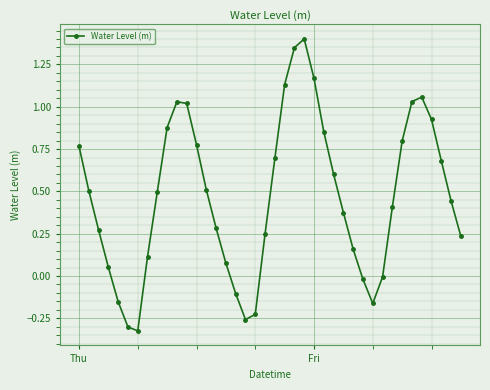

What is the difference between the maximum and minimum values?

1.7